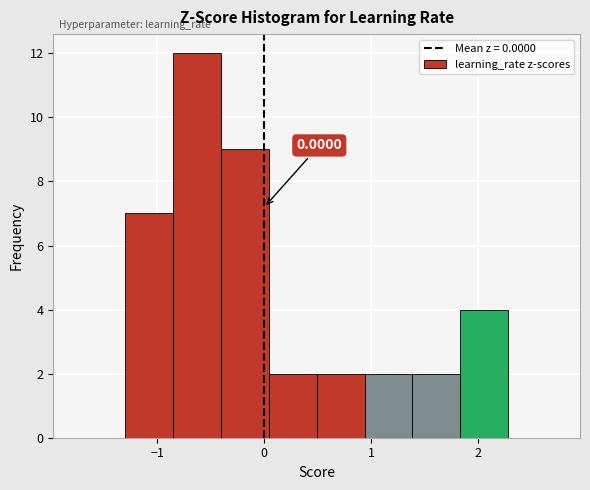

Which range on the x-axis has the tallest bar?

-0.9 to -0.4